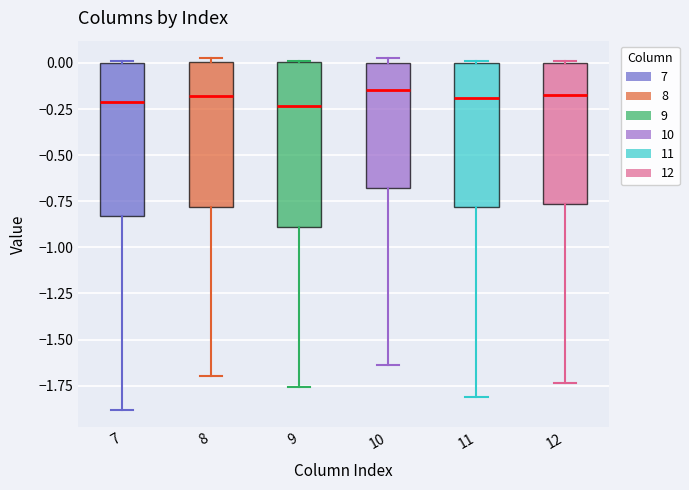

Reading left to right, transcribe this box plot: for each box, give where its median line is, the range the box spans, and where its two whiskers end, as read against the y-axis. The values are not printed on the chart, so give them approximately, as read against the axis.

7: median -0.20, box -0.85 to 0.00, whiskers -1.90 to 0.00
8: median -0.20, box -0.80 to 0.00, whiskers -1.70 to 0.05
9: median -0.25, box -0.90 to 0.00, whiskers -1.75 to 0.00
10: median -0.15, box -0.70 to 0.00, whiskers -1.65 to 0.00 (just above the box's upper edge)
11: median -0.20, box -0.80 to 0.00, whiskers -1.80 to 0.00
12: median -0.20, box -0.75 to 0.00, whiskers -1.75 to 0.00